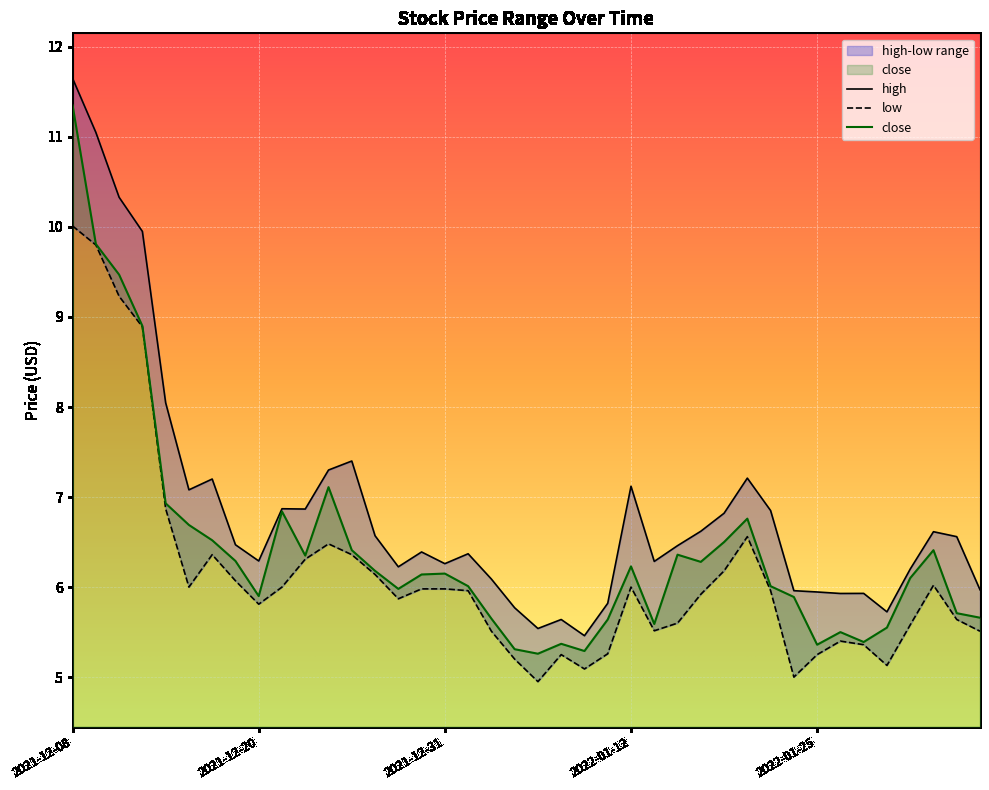

What are all the series names shown in the legend?

high, low, close